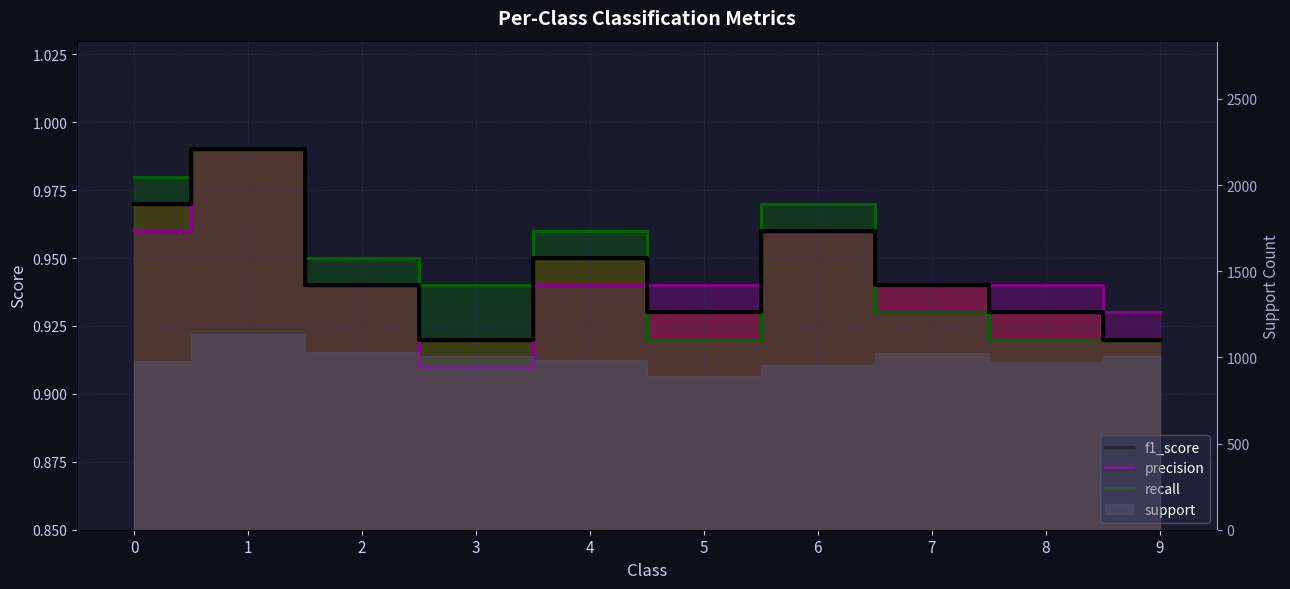

How many interior local peaks does the precision series have?

2